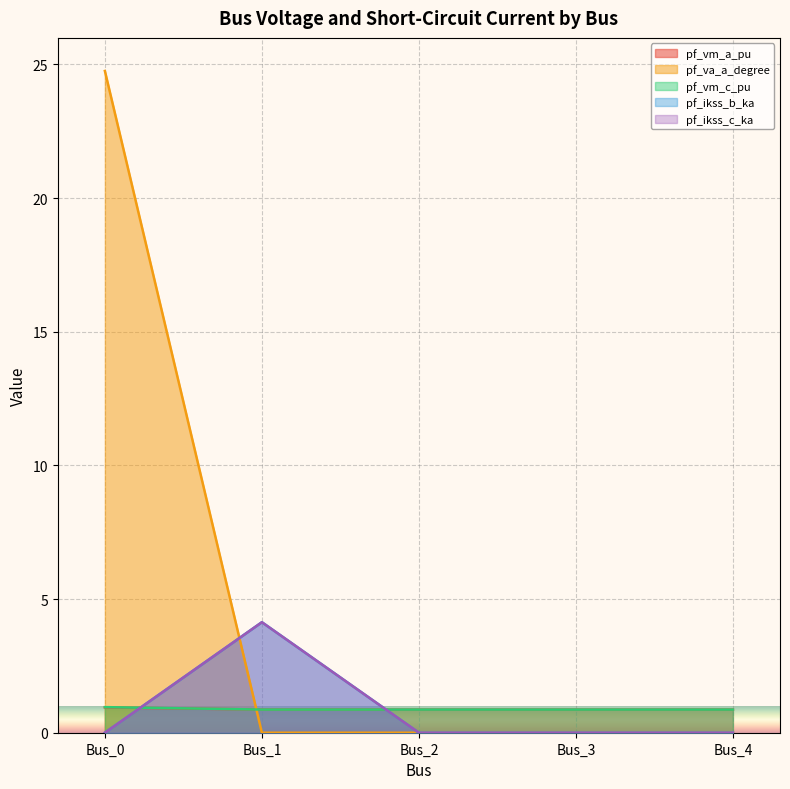

What is the value of the pf_ikss_c_ka point at the 2nd from the left?

4.1